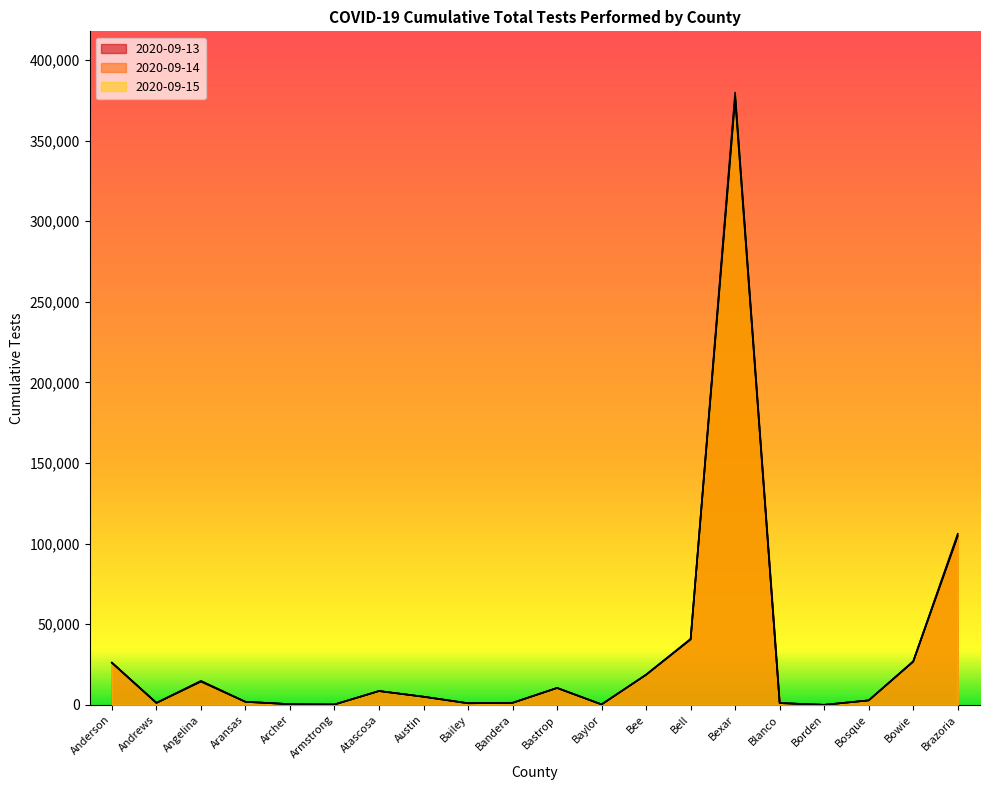

What position from the left is Borden?

17